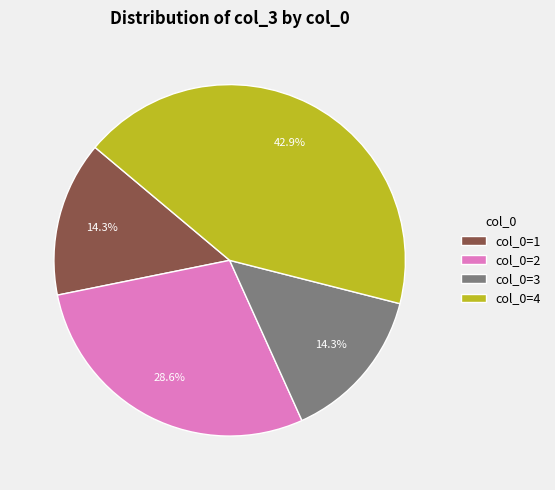

Is there a majority slice in this chart?

No